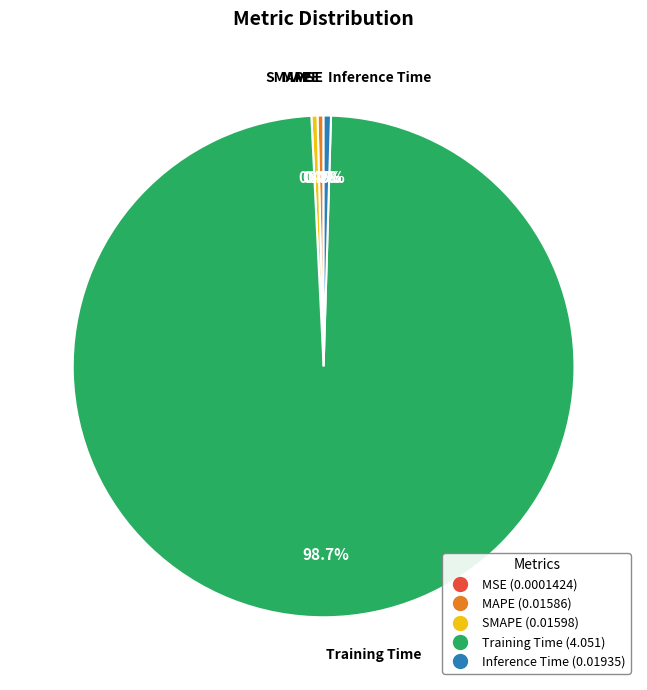

How much of the chart is everything except Inference Time?

99.5%